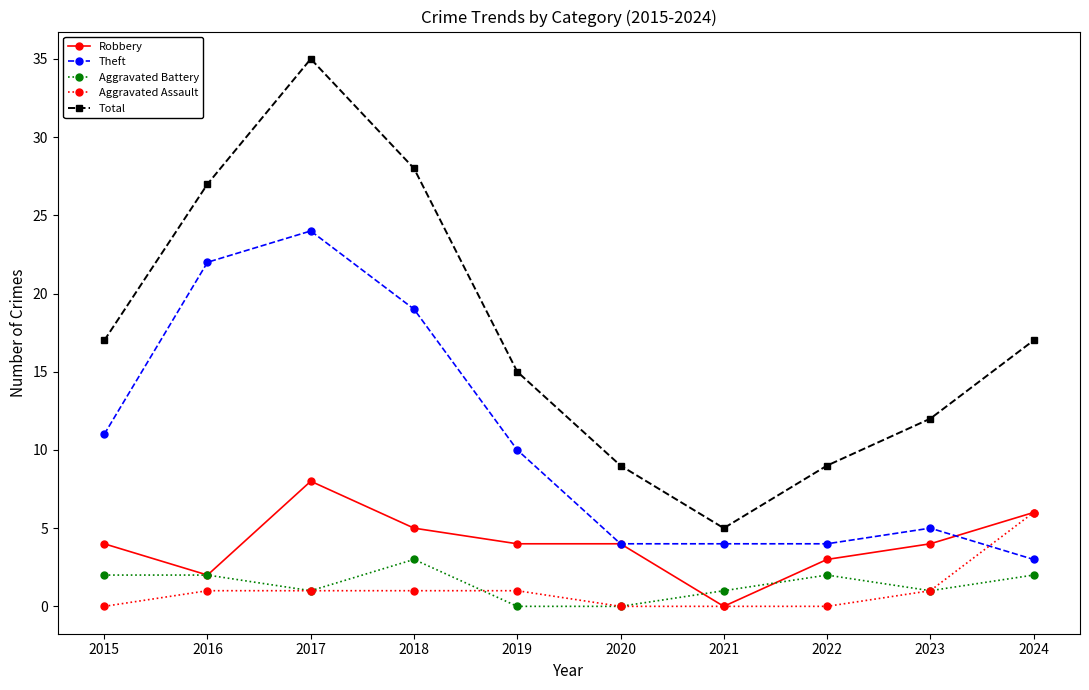

Where is the first local maximum for Theft?

2017